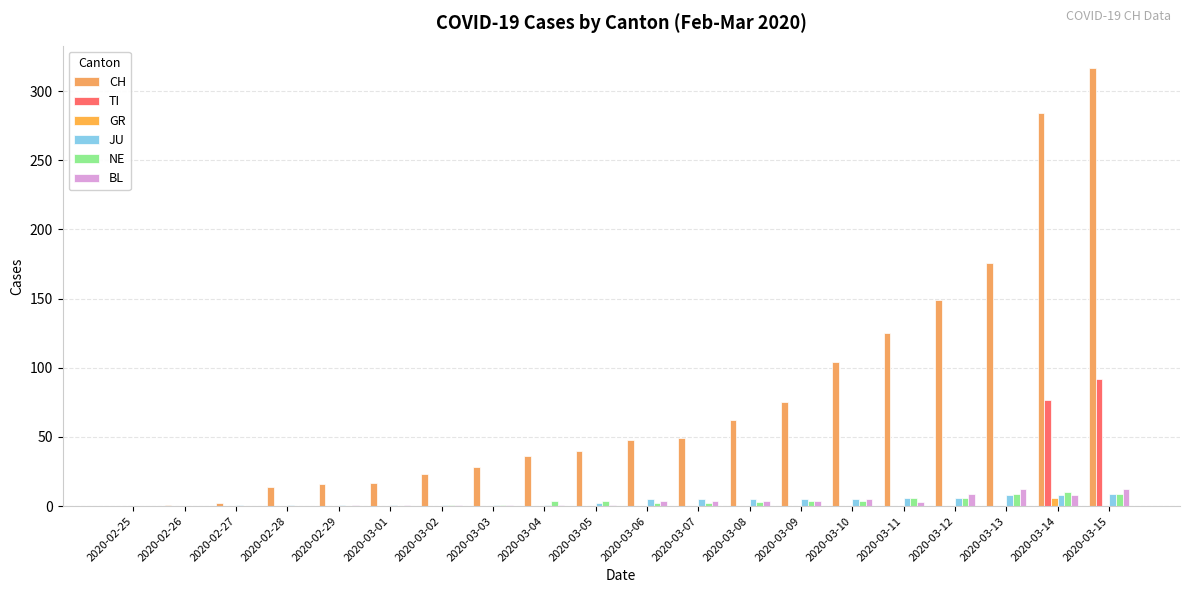

At 2020-03-04, list the series in order from smallest to largest.

TI, GR, JU, BL, NE, CH